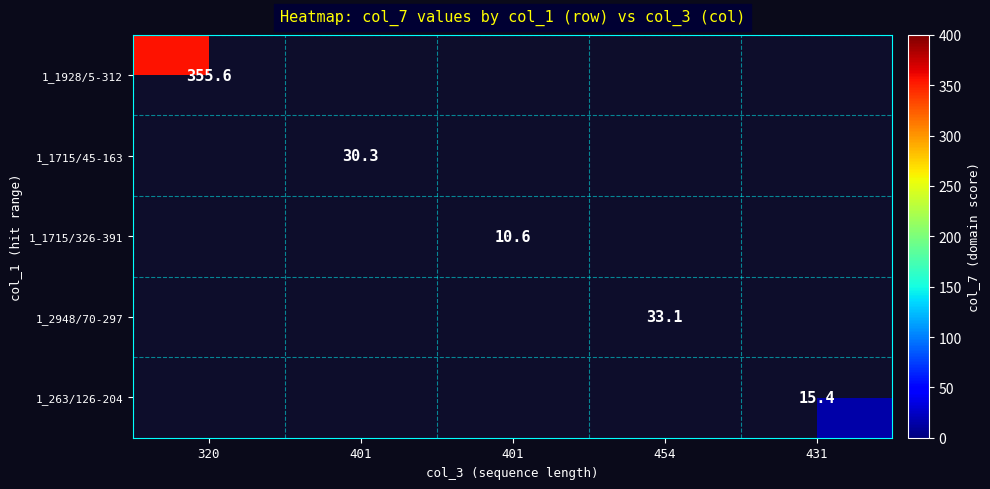

What is the minimum value shown in the chart?

10.6